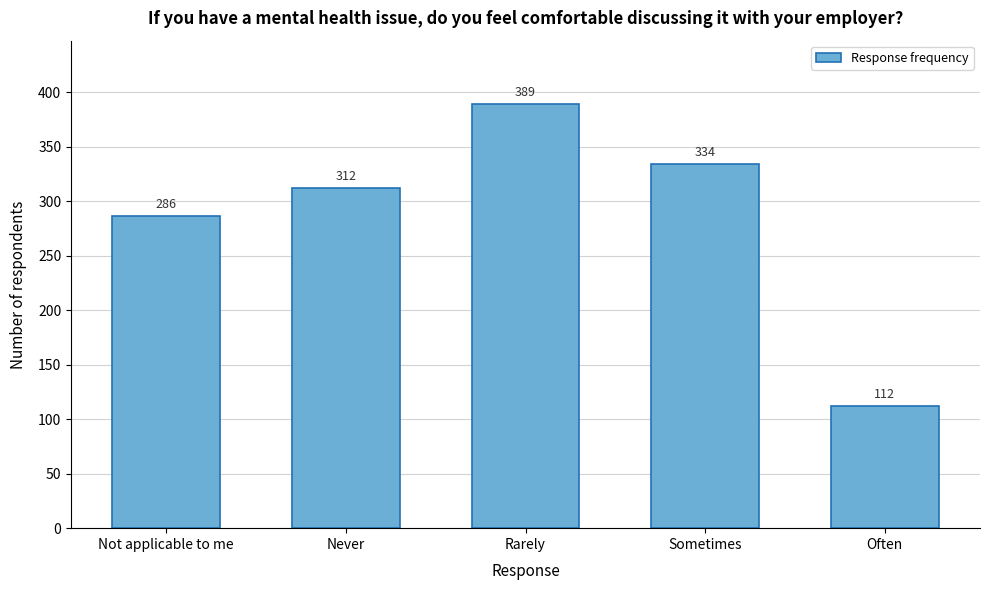

Reading left to right, what are all the values shown in this chart?

286	312	389	334	112